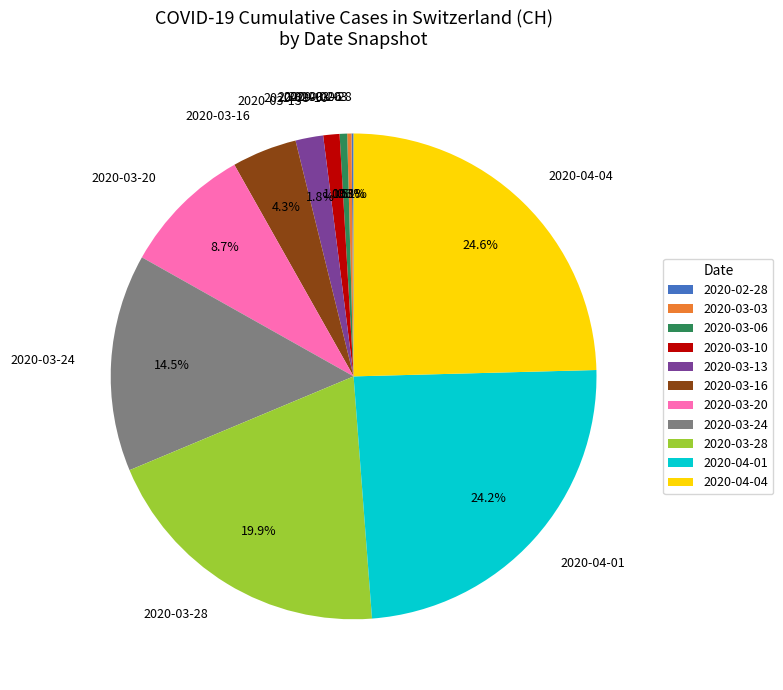

Is 2020-03-20 the majority of the pie?

No